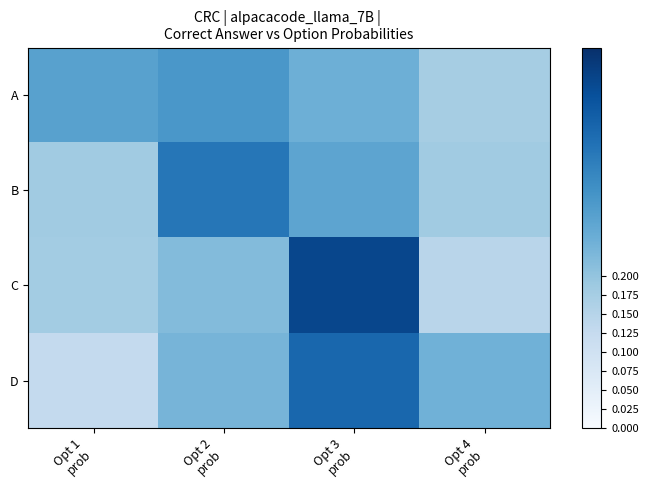

How many distinct data groups are displayed?

4